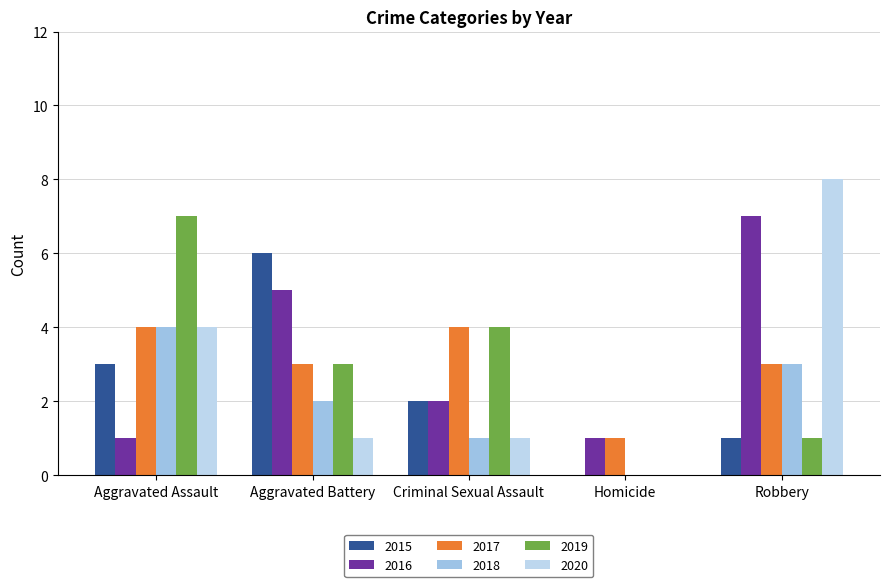

The value of 2016 at Homicide is 1. True or false?

True